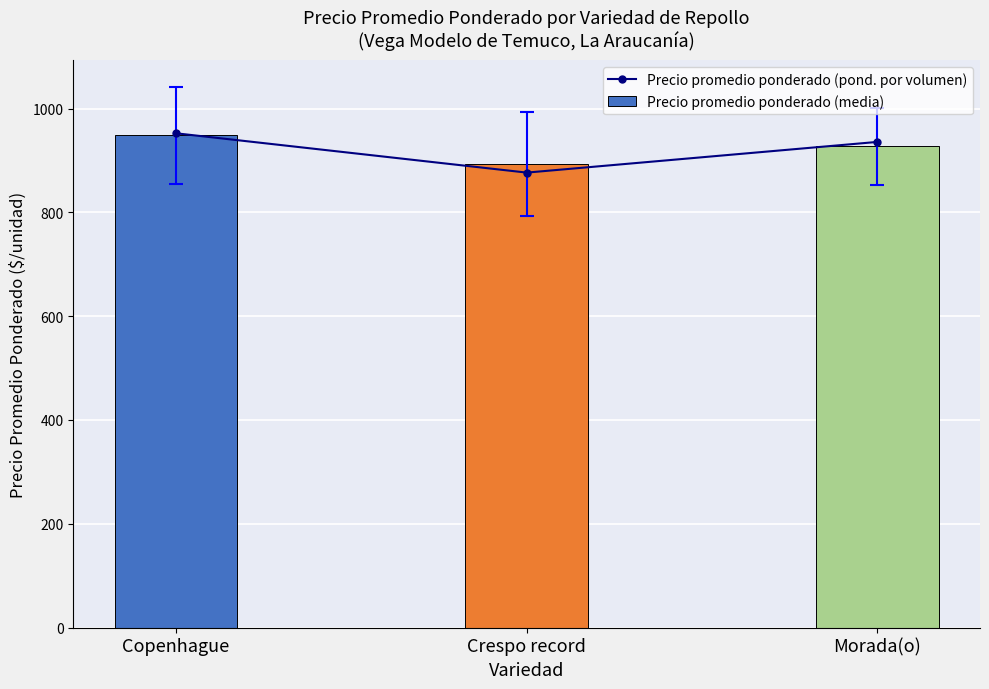

Which series has the widest spread of values?

Precio promedio ponderado (pond. por volumen)